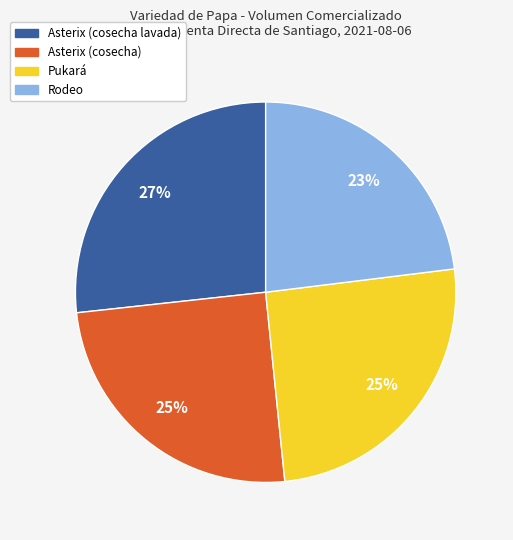

Does any single category account for the majority?

No